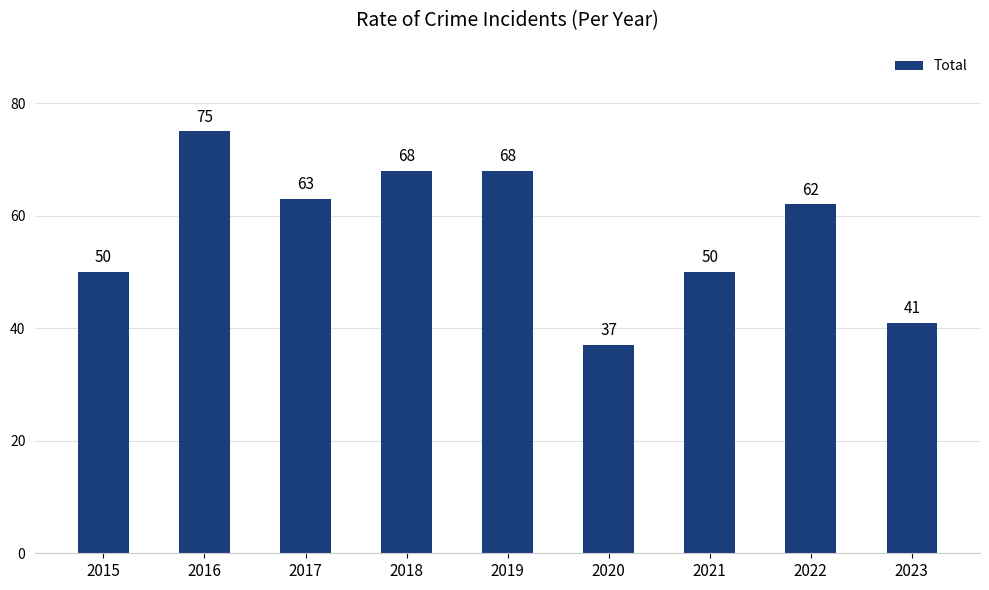

Between 2018 and 2021, which is larger?

2018